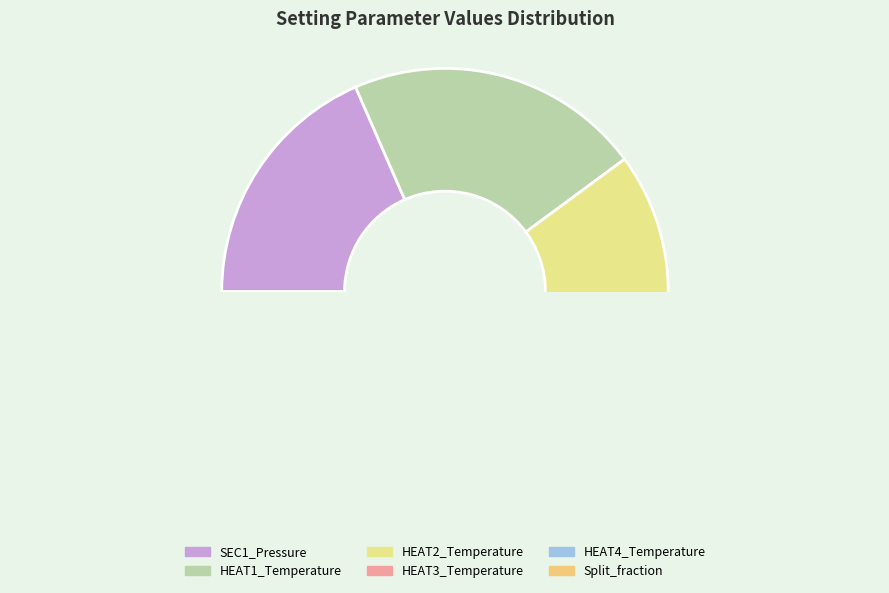

How many slices are in this pie chart?

6